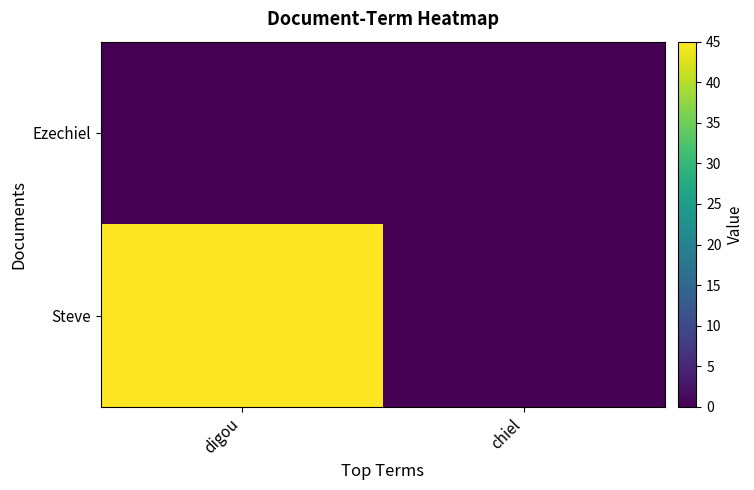

Reading left to right, extract all data points from this chart.

Steve: digou=45	chiel=0
Ezechiel: digou=0	chiel=0